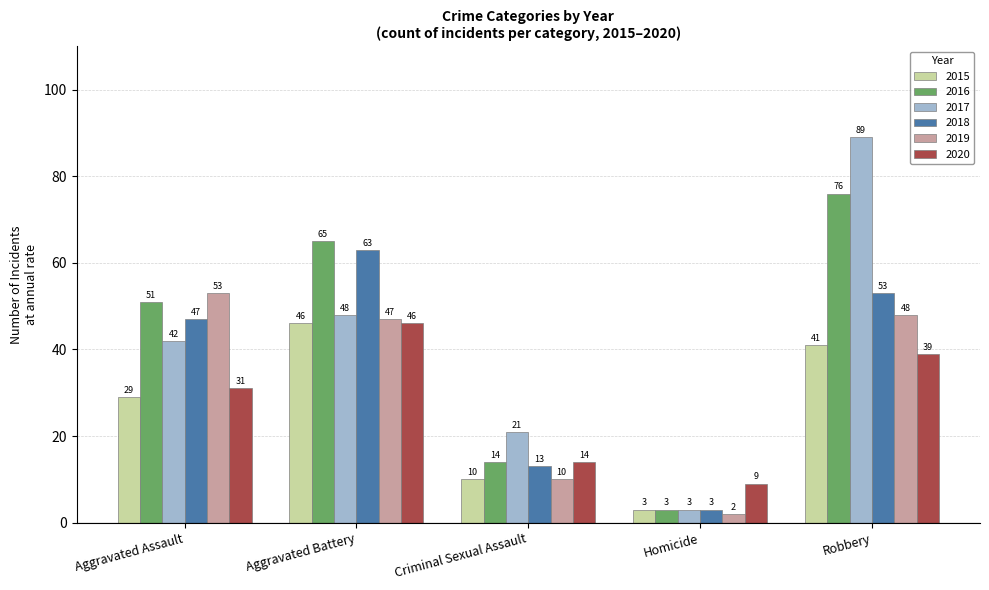

What is the sum of the 2016 values at Robbery and Criminal Sexual Assault?

90